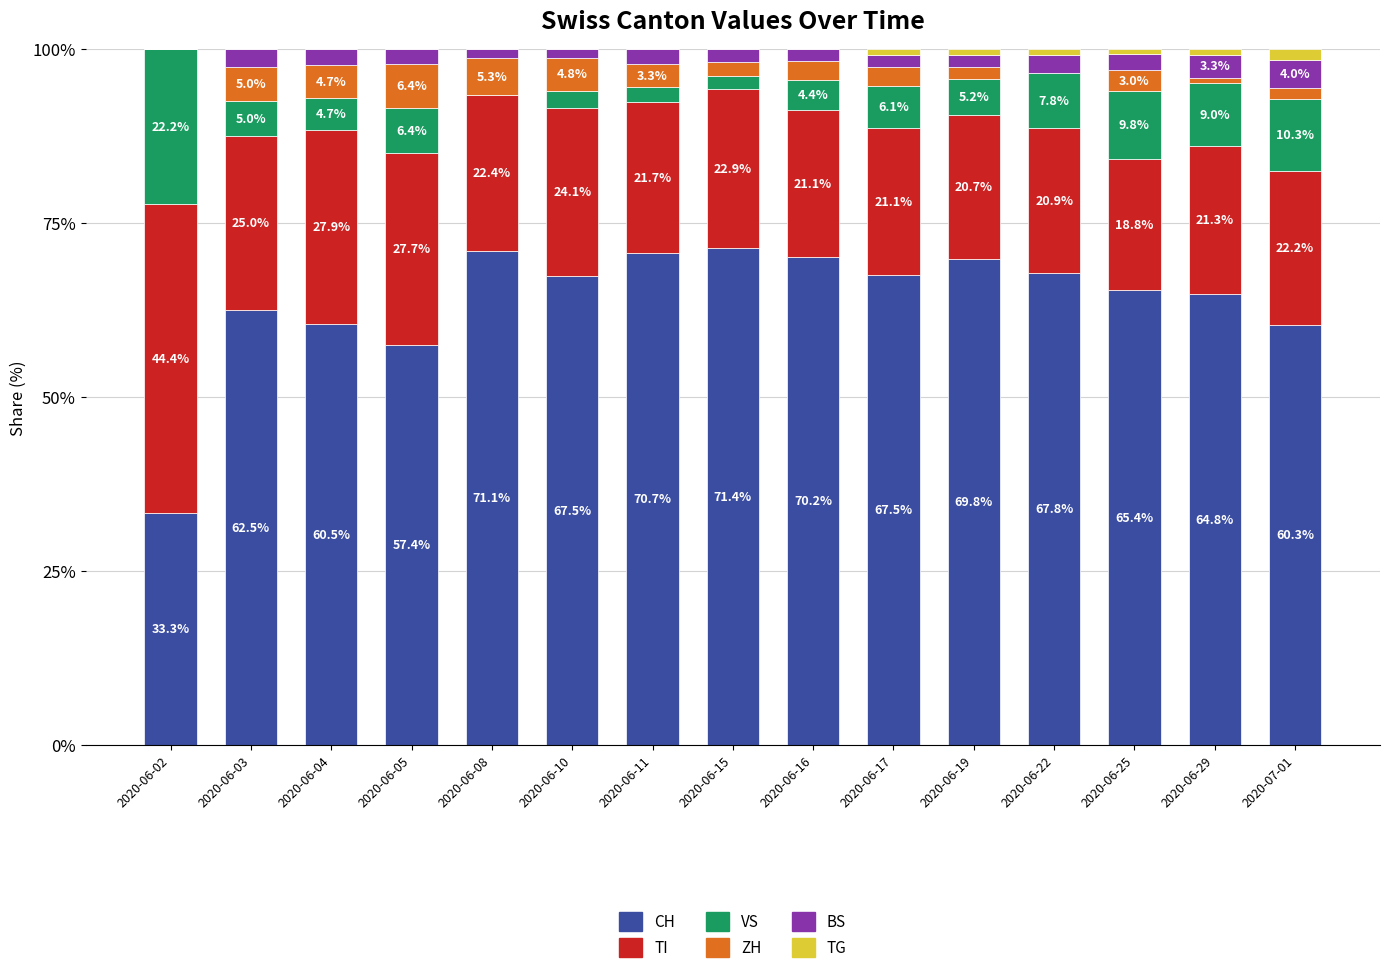

What is the sum of all CH values?

960.2